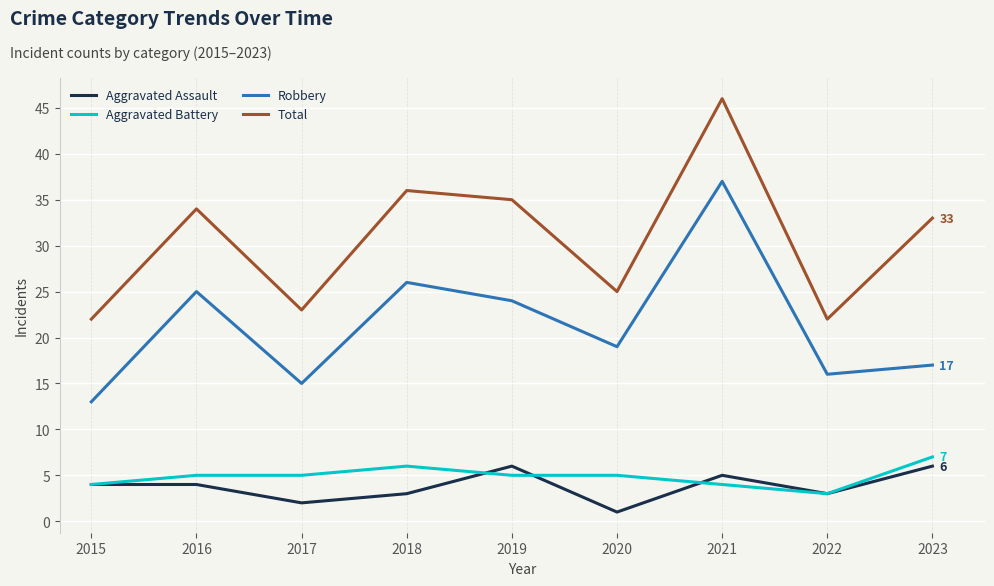

What is the total value across all series at 2022?

44